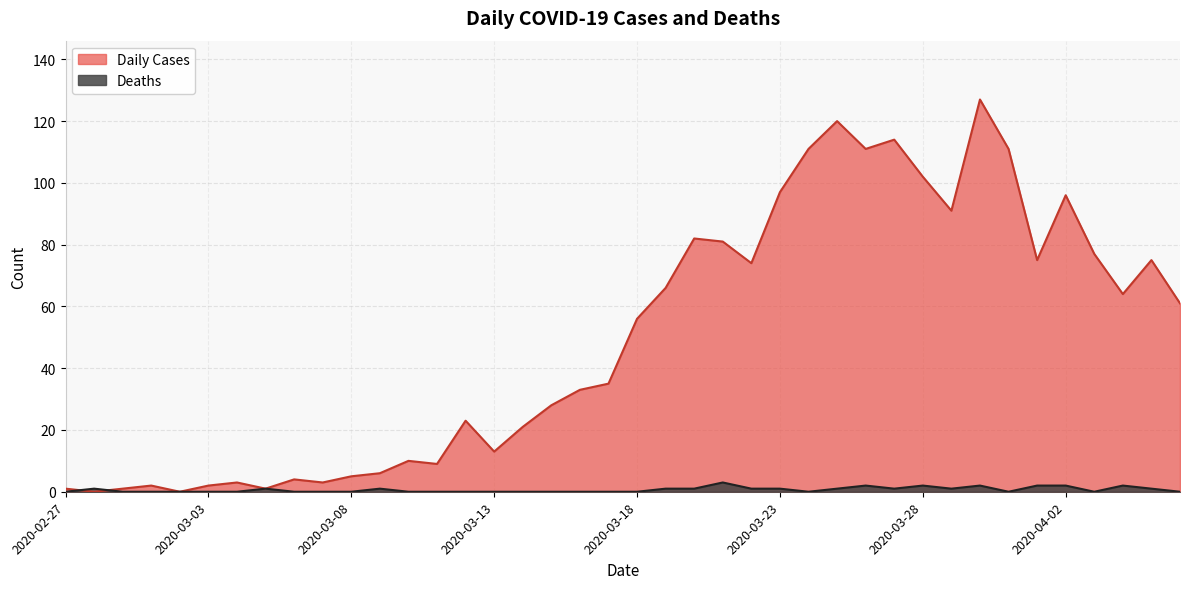

Where is Daily Cases nearest to the value 63?

2020-04-04